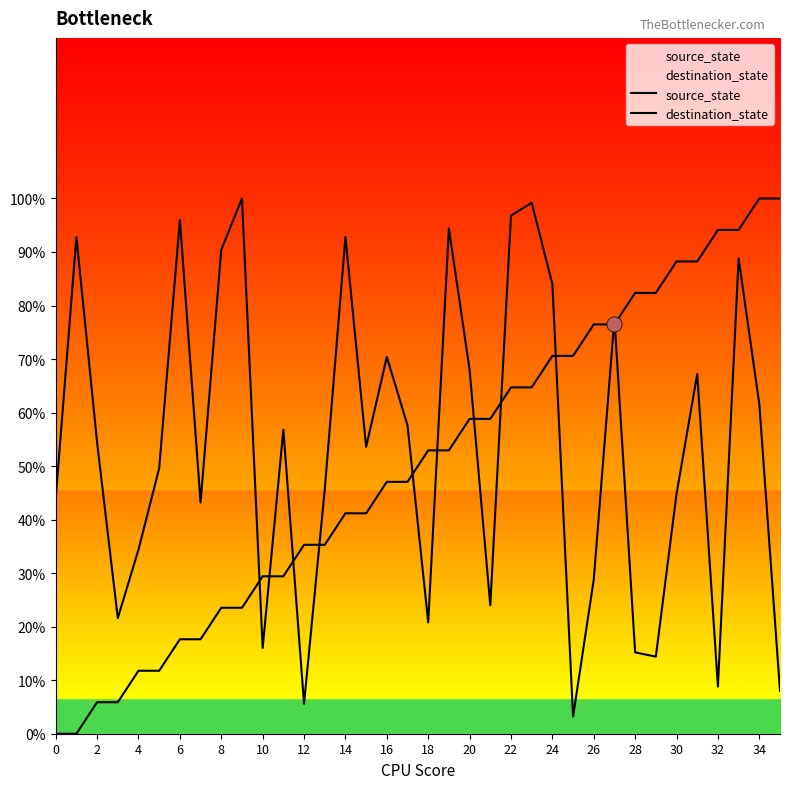

At which category is the sum across all series the highest?

33